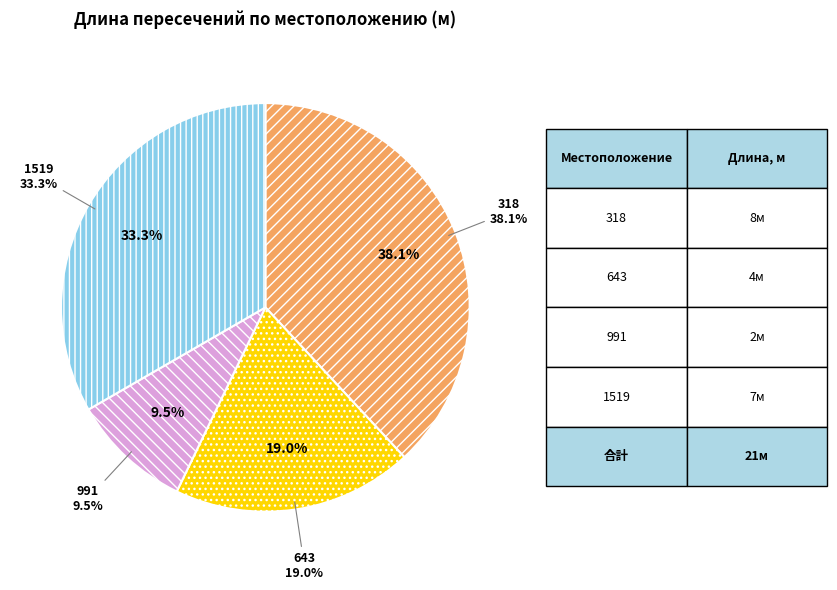

The 1519 slice represents 33% of the pie. True or false?

True